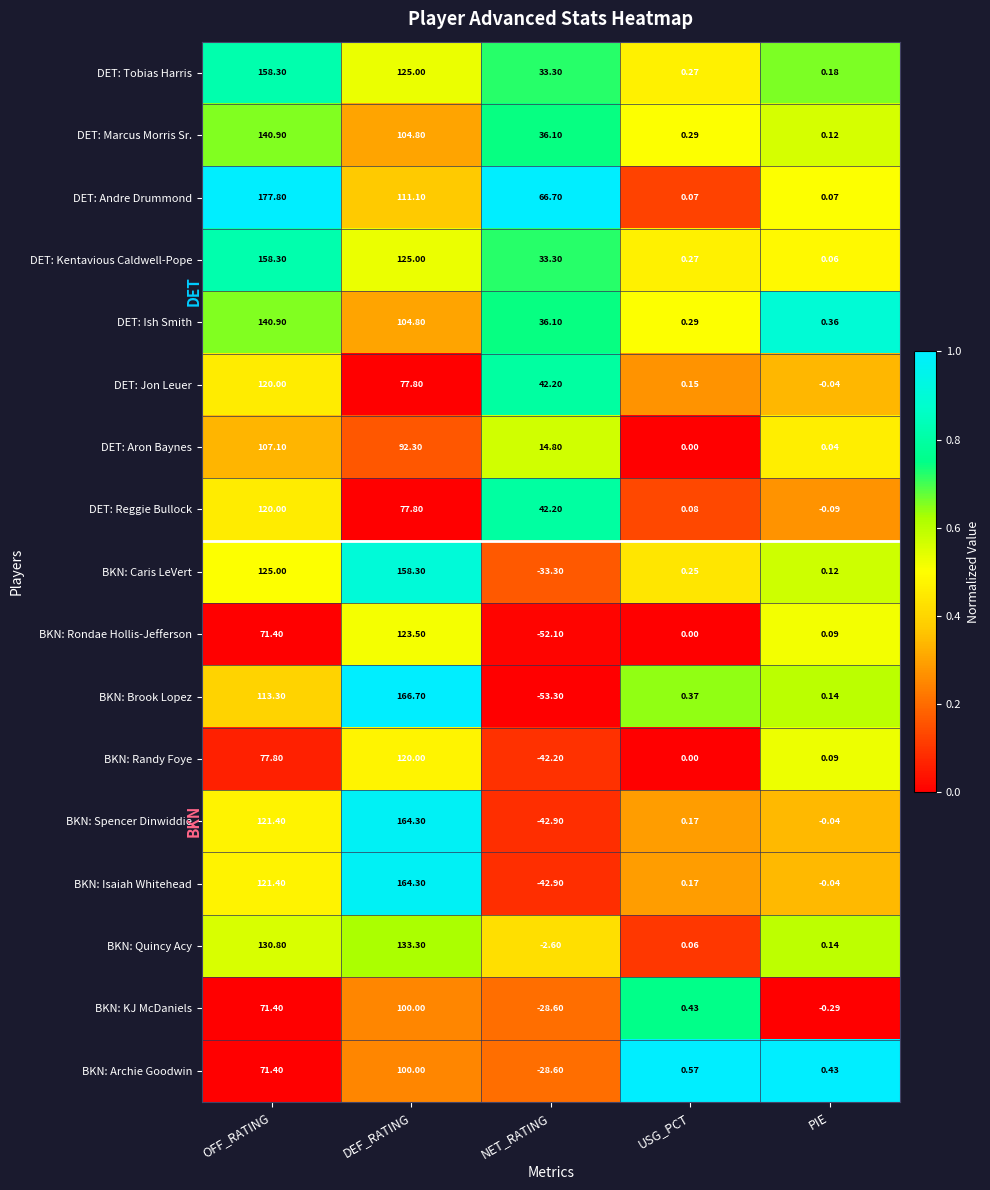

Which series has the largest total across all categories?

DET: Andre Drummond